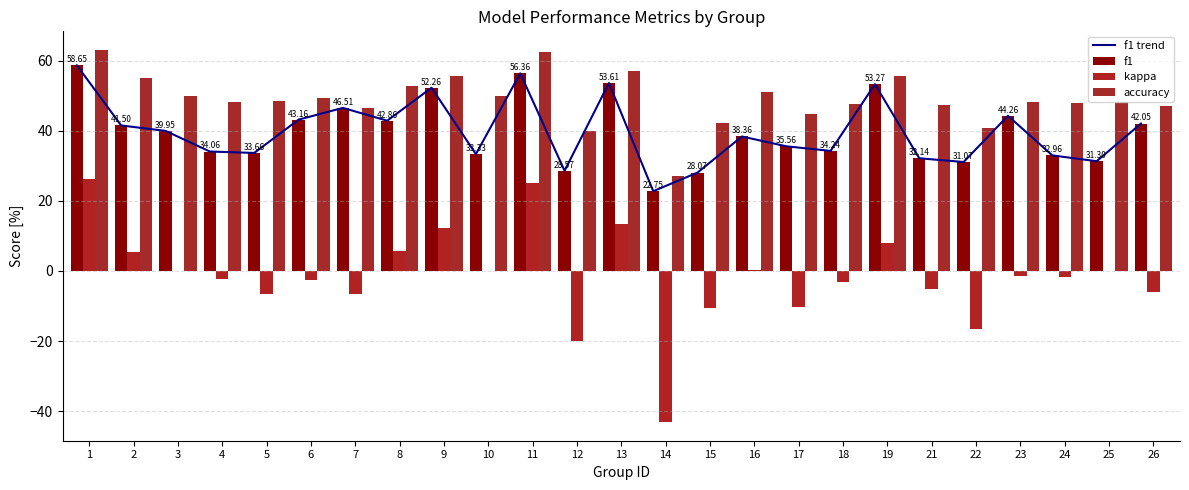

The value of f1 at 26 is 42.0. True or false?

True